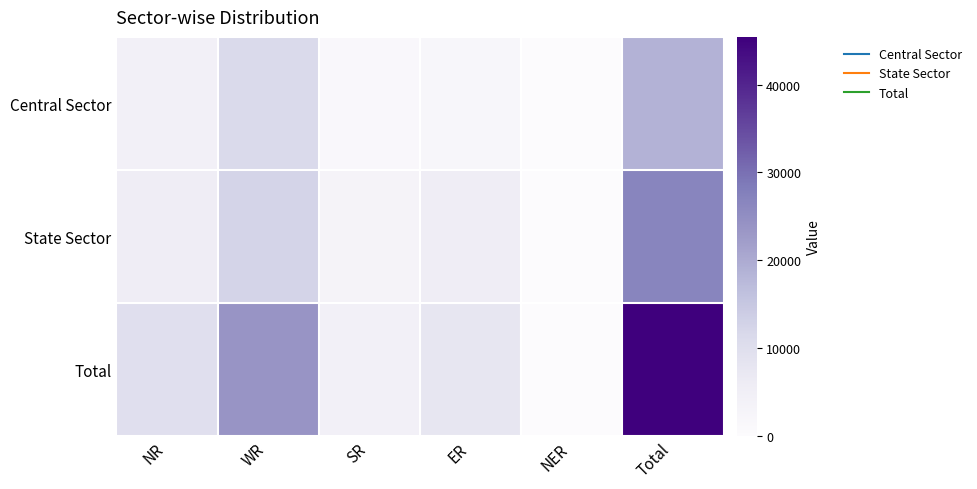

At which category is the sum across all series the highest?

Total